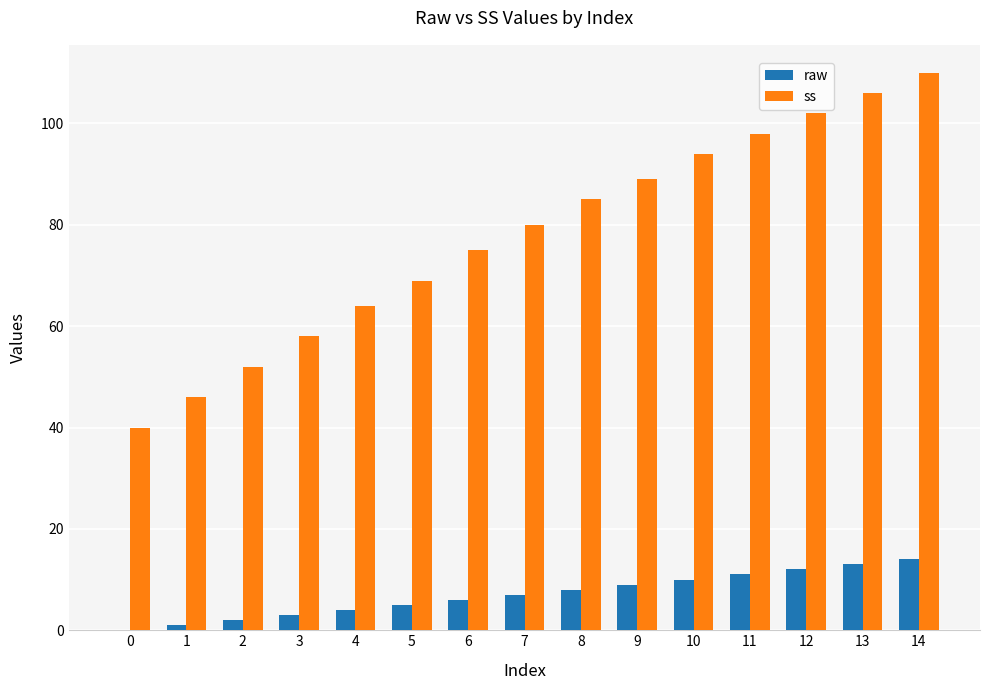

Are the bars grouped side by side (vs. stacked)?

Yes